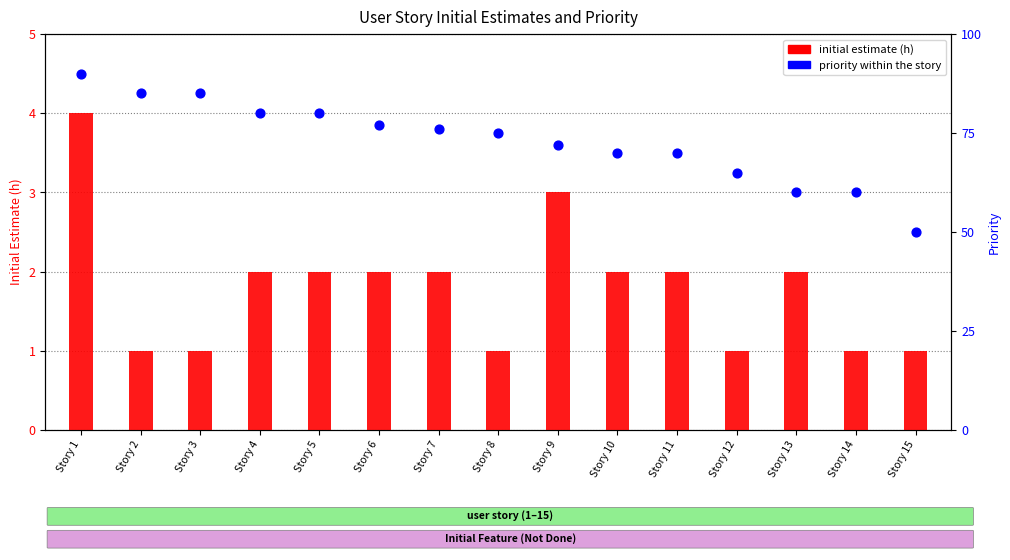

At which category is the sum across all series the highest?

Story 1